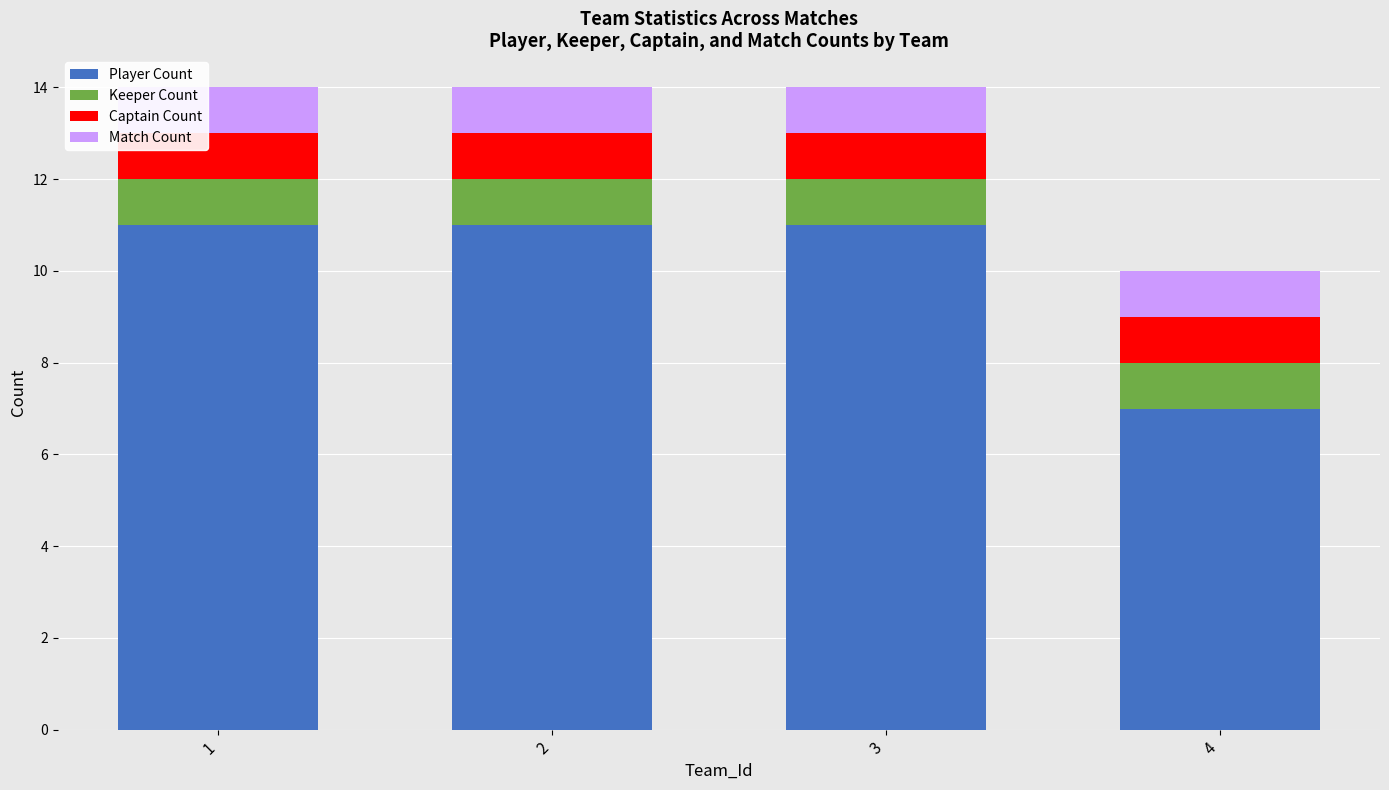

Reading left to right, what are the values for Player Count?

11	11	11	7